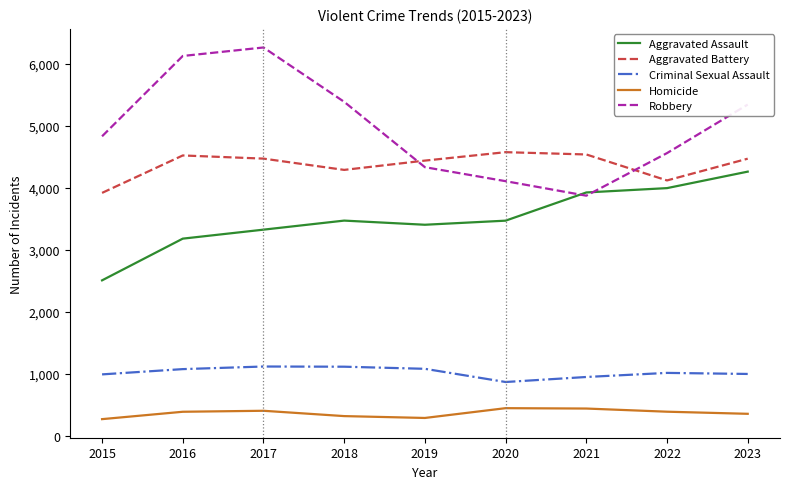

True or false: Homicide and Aggravated Battery cross at least once.

False